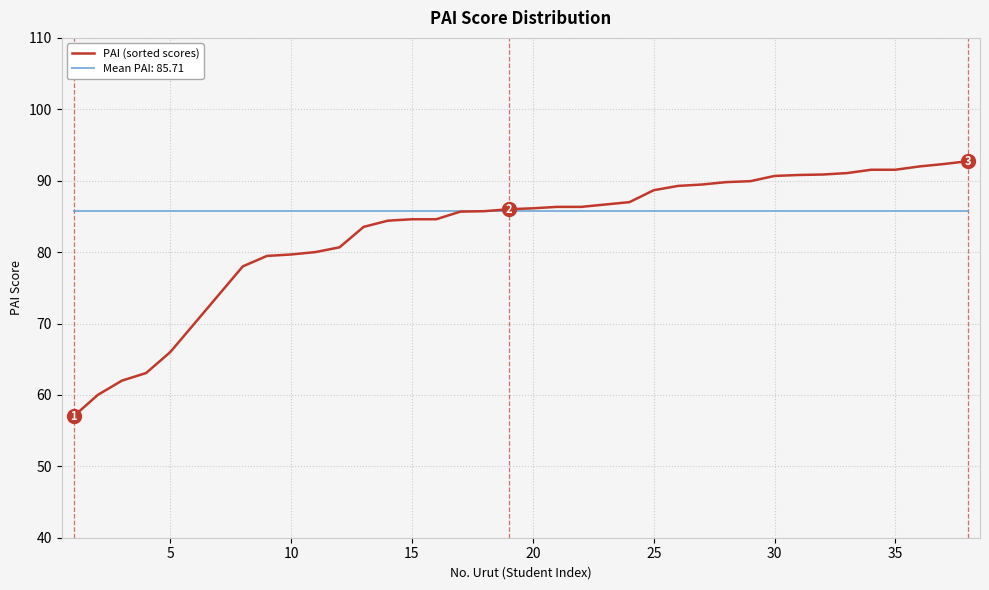

Which series has the largest range (max minus min)?

PAI (sorted scores)